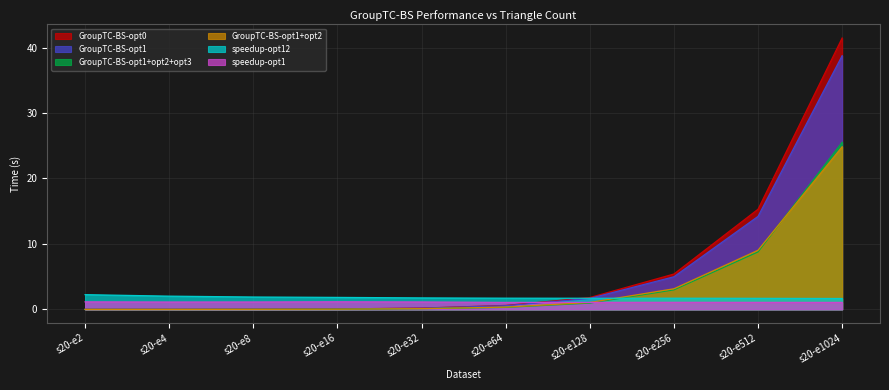

The GroupTC-BS-opt1 series shows 1.7 at s20-e128. True or false?

True